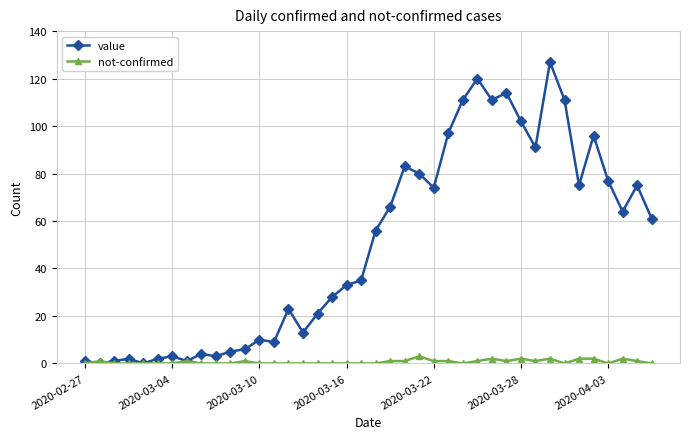

What is the value of the value point at the 25th from the left?

74